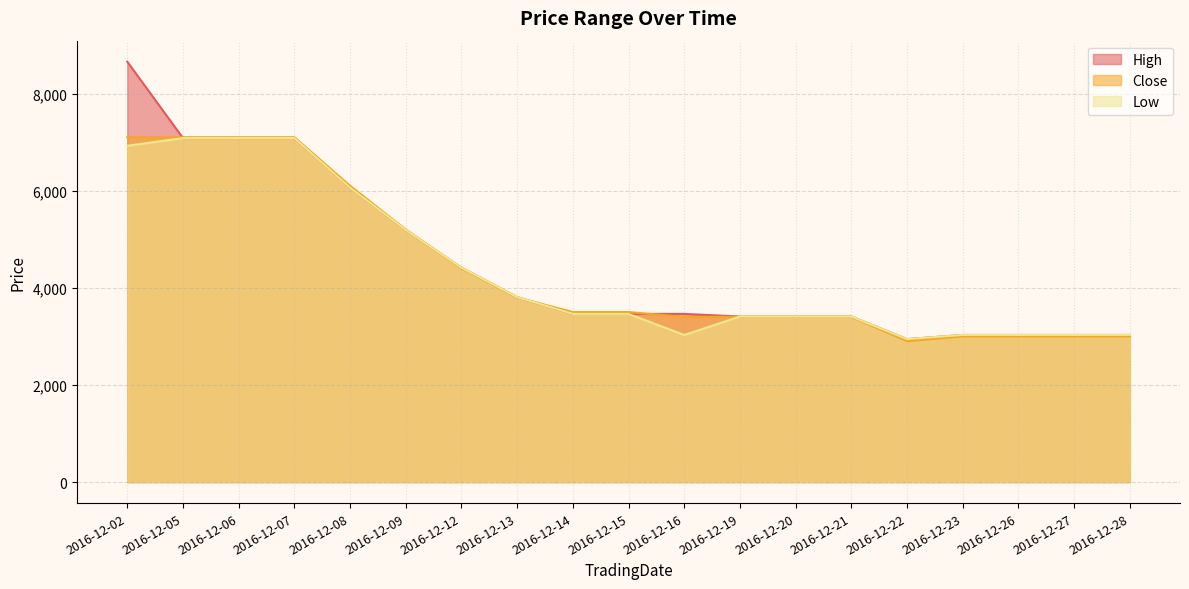

How many lines are shown in the chart?

3